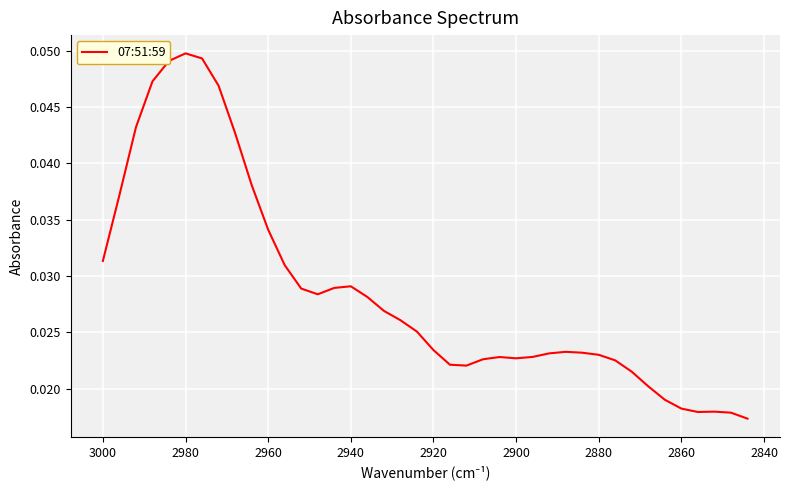

Is it true that the value at 14 is 0.0?

False